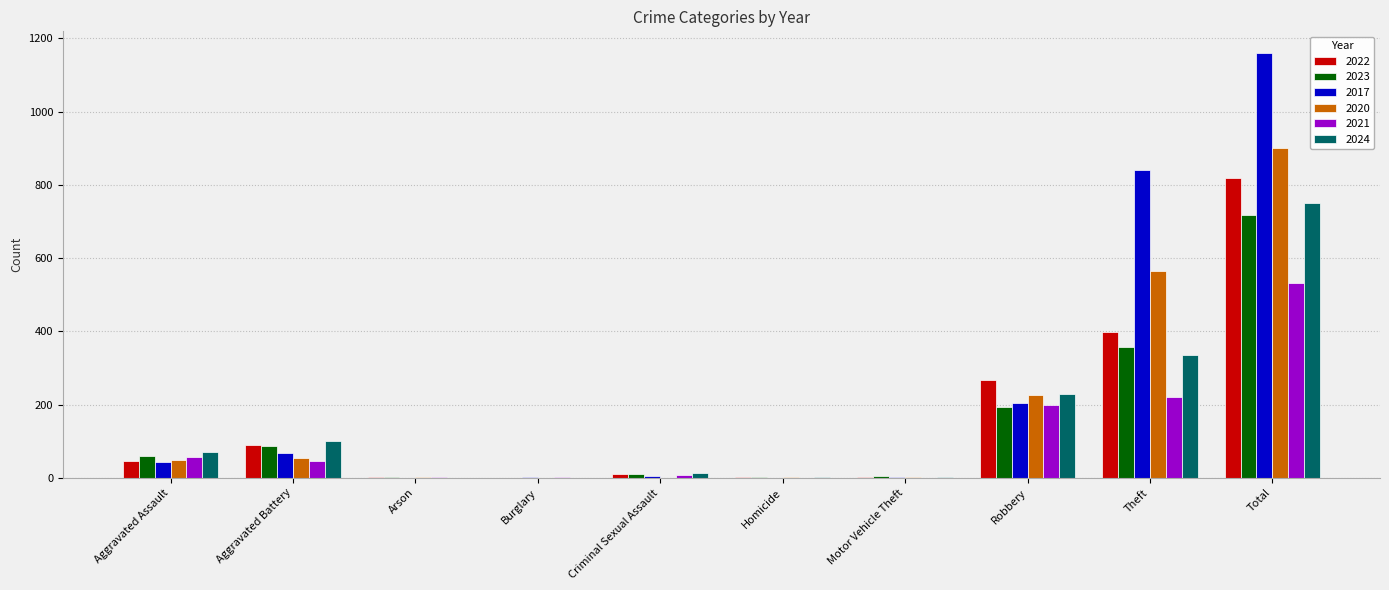

What is the total value across all series at Aggravated Assault?

325